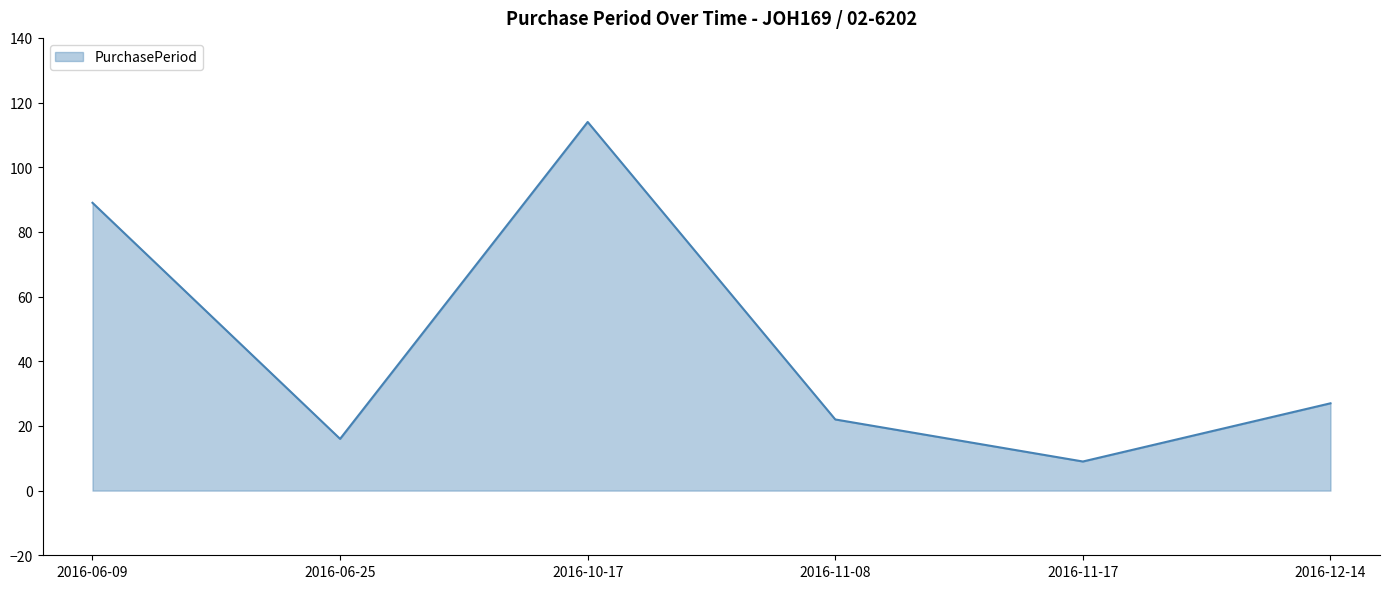

What is the sum of all values?

277